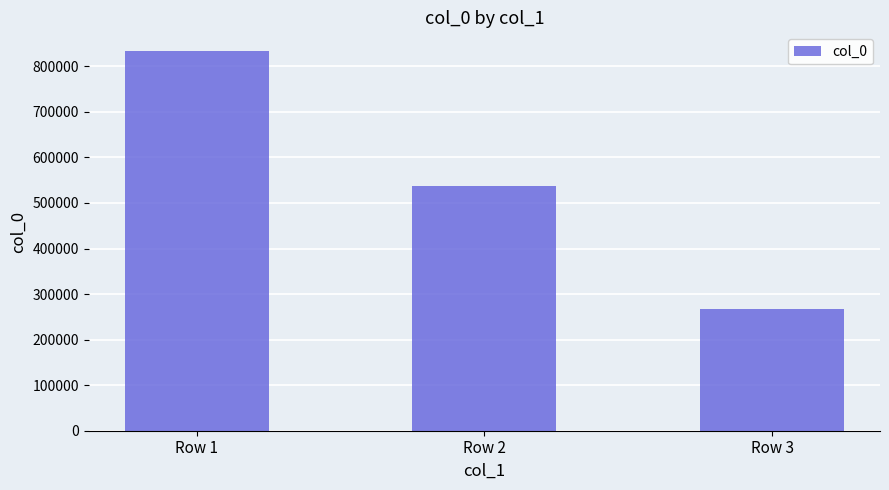

What is the change in value from Row 1 to Row 3?

-565214